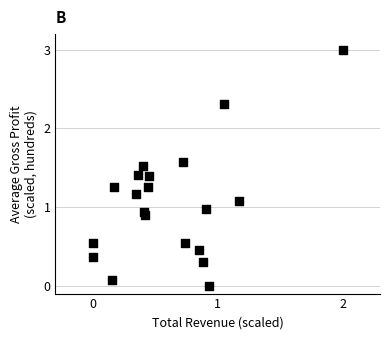

What is the range of X values (max minus min)?

2.0